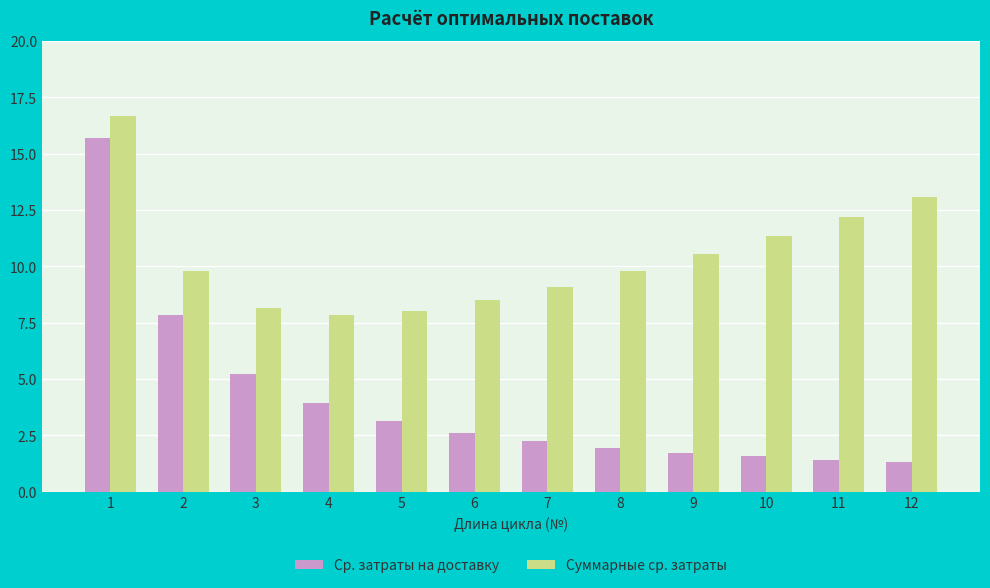

Reading right to left, transcribe all the data shown in this chart.

Ср. затраты на доставку: 12=1.3	11=1.4	10=1.6	9=1.7	8=2.0	7=2.2	6=2.6	5=3.1	4=3.9	3=5.2	2=7.8	1=15.7
Суммарные ср. затраты: 12=13.1	11=12.2	10=11.4	9=10.6	8=9.8	7=9.1	6=8.5	5=8.0	4=7.8	3=8.2	2=9.8	1=16.7